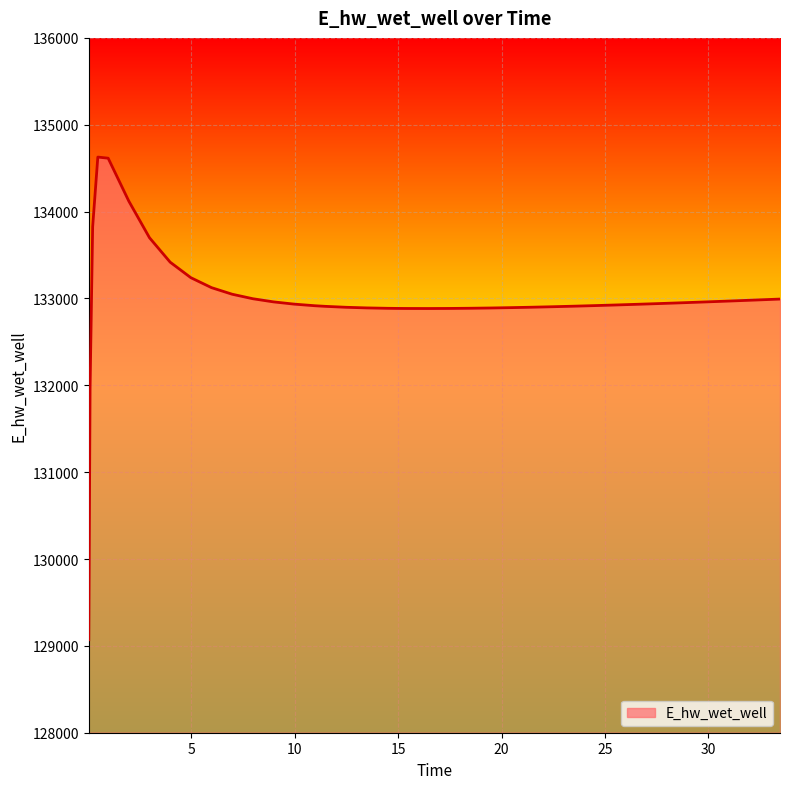

What is the difference between the maximum and minimum values?

5557.5